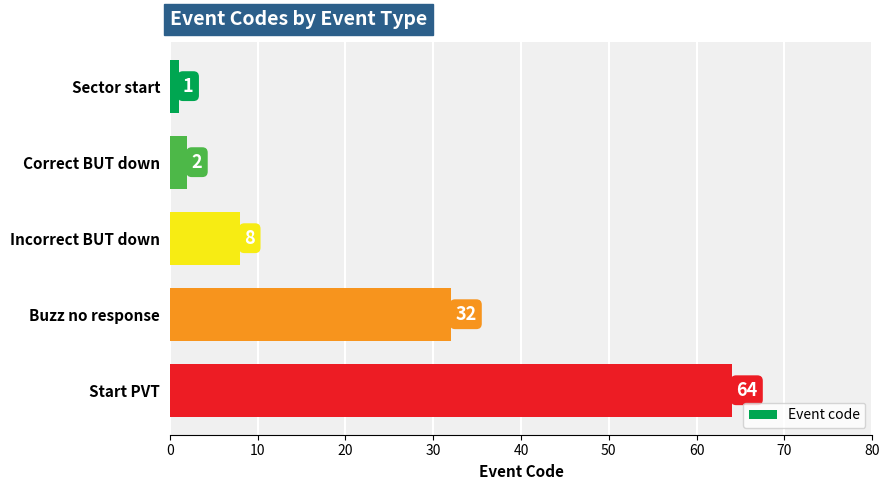

What position from the bottom is Buzz no response?

2